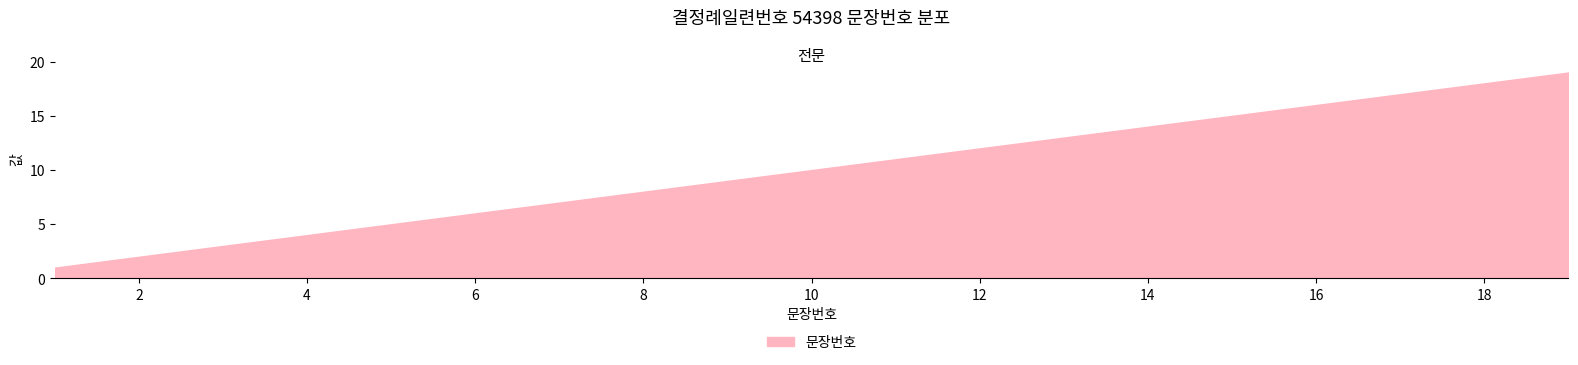

What is the difference between the maximum and minimum values?

18